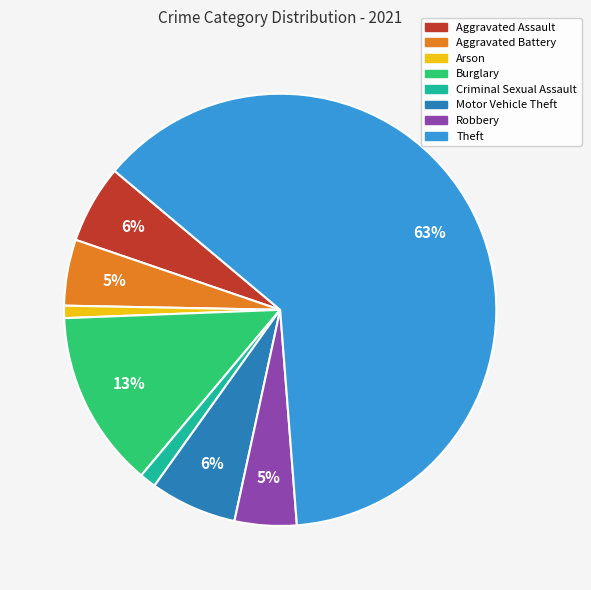

How many slices are in this pie chart?

8